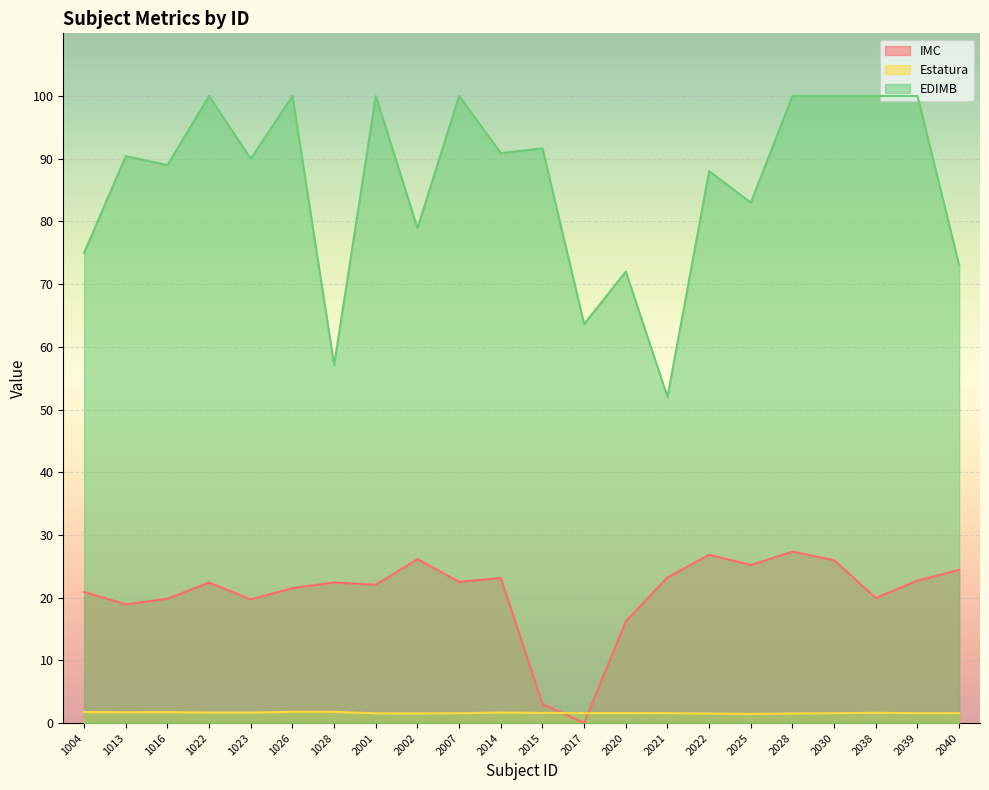

What is the value of the IMC point at the 16th from the left?

26.8